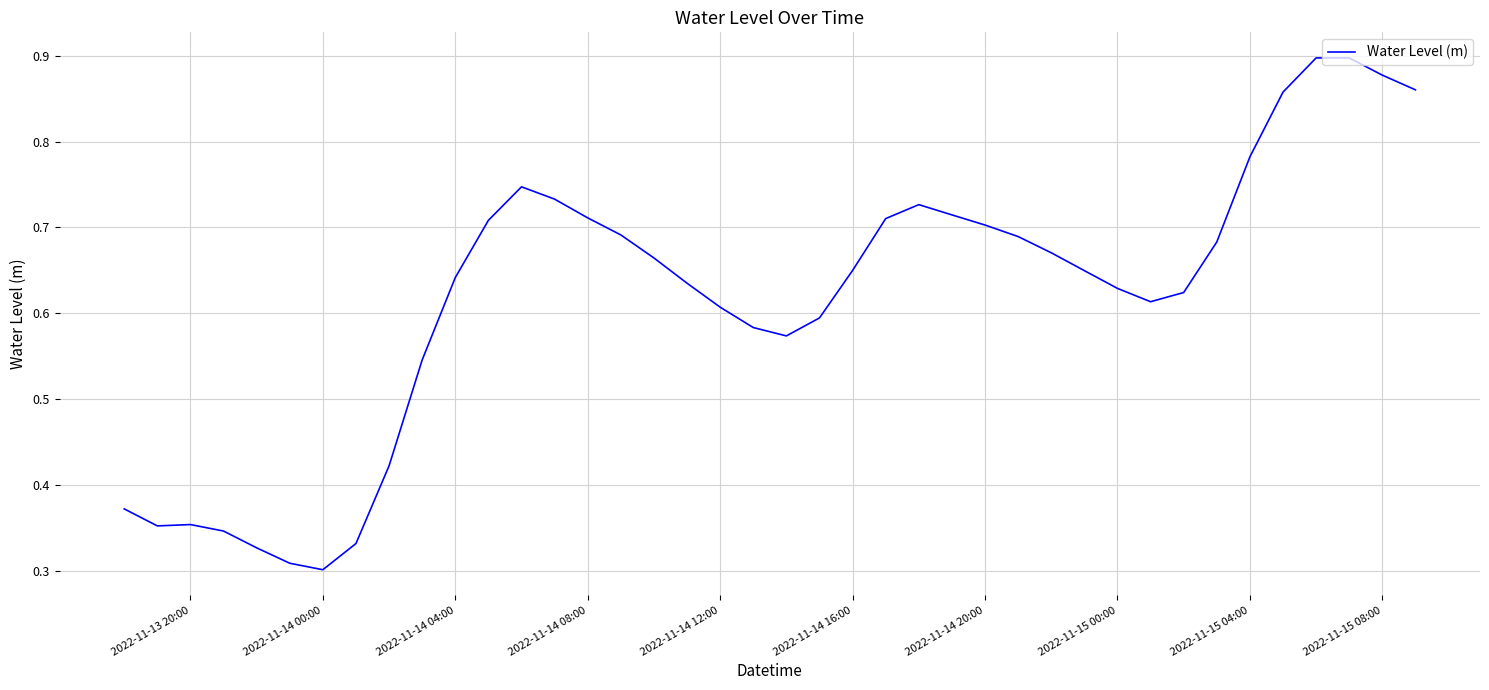

How many points are lower than both their immediate neighbors (excluding endpoints)?

4